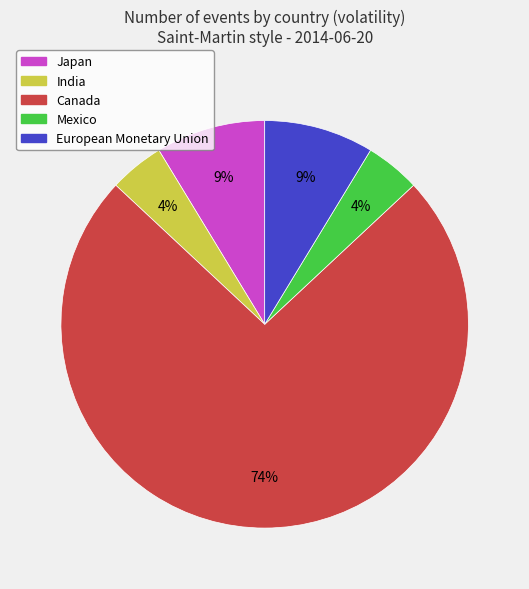

How many segments does this pie chart have?

5